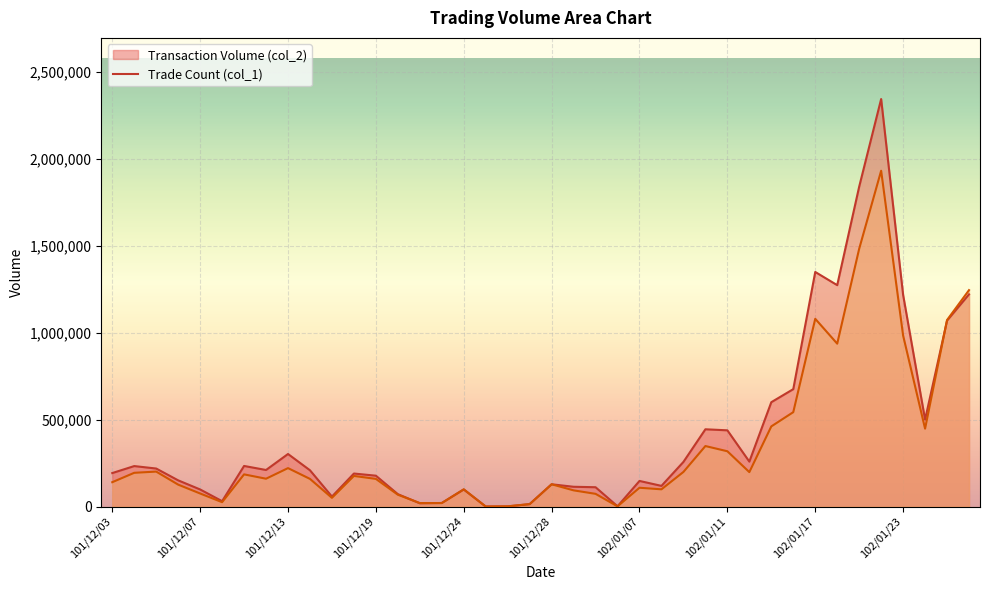

List the series in order of their peak value, highest first.

col_2_line, col_1_line